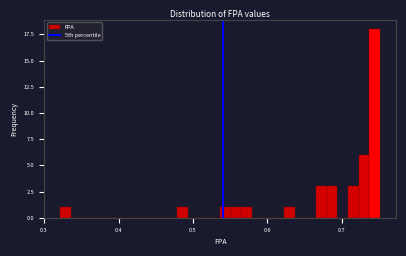

Read against the x-axis, roughly where is the centre of the tallest bar?

0.74